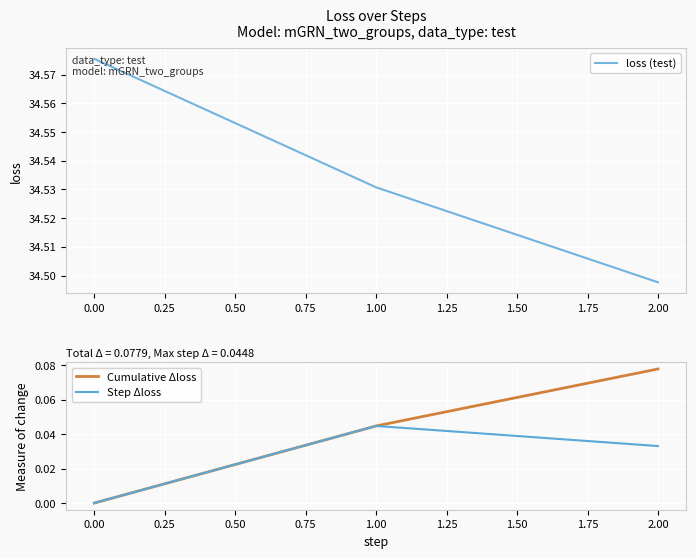

The Step Δloss series shows 0.0 at 0.00. True or false?

True